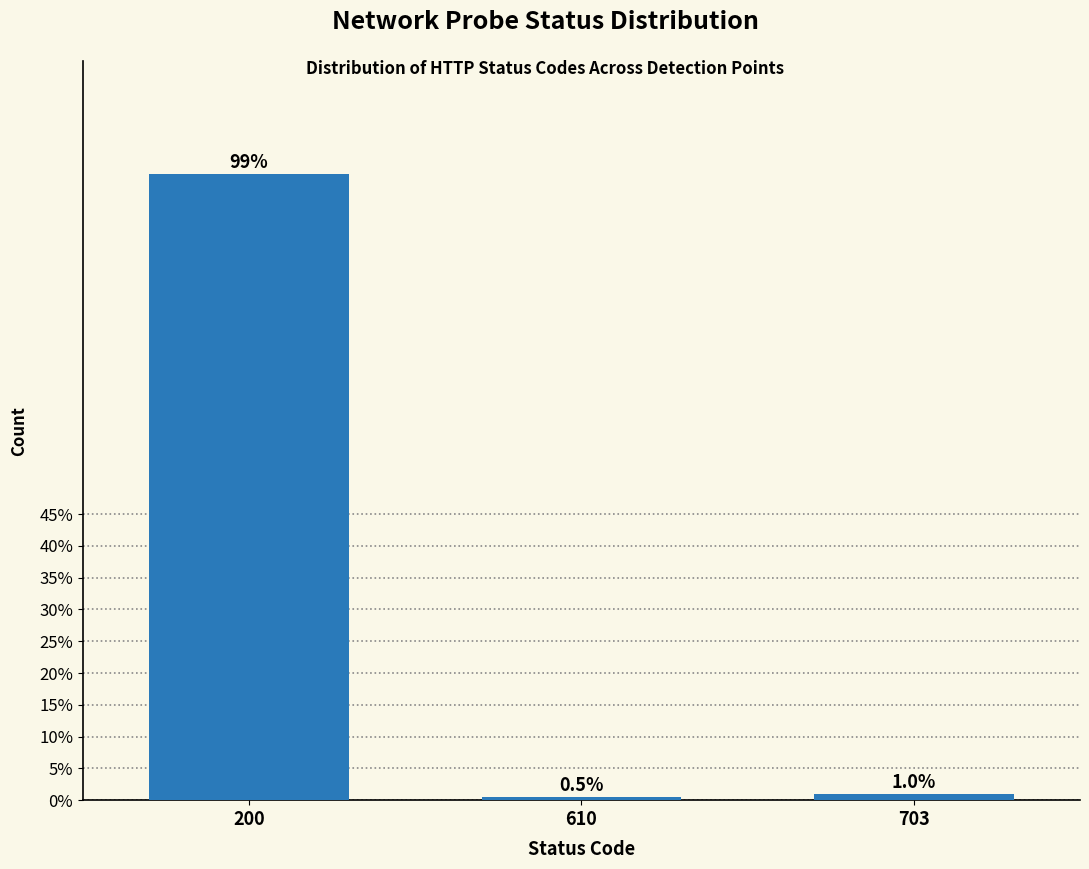

Reading left to right, extract all data points from this chart.

98.6	0.5	1.0